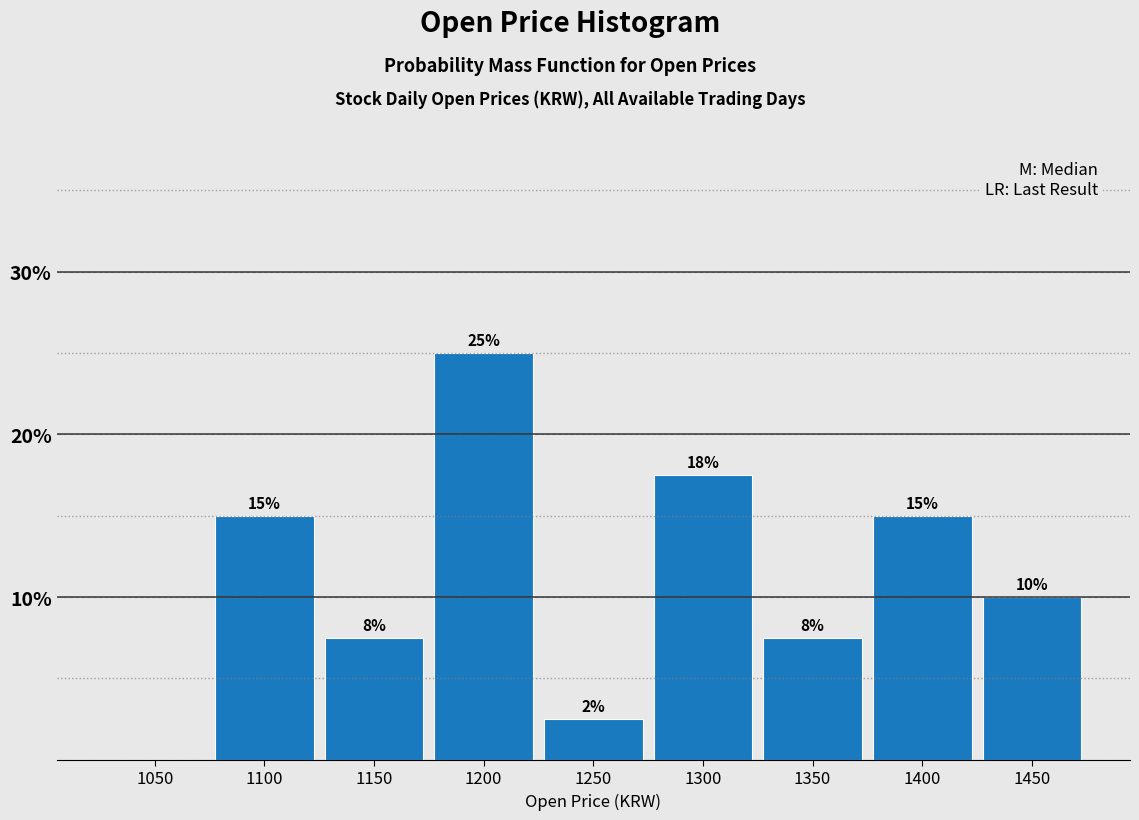

Is it true that the value at 1050 is 13.7?

False